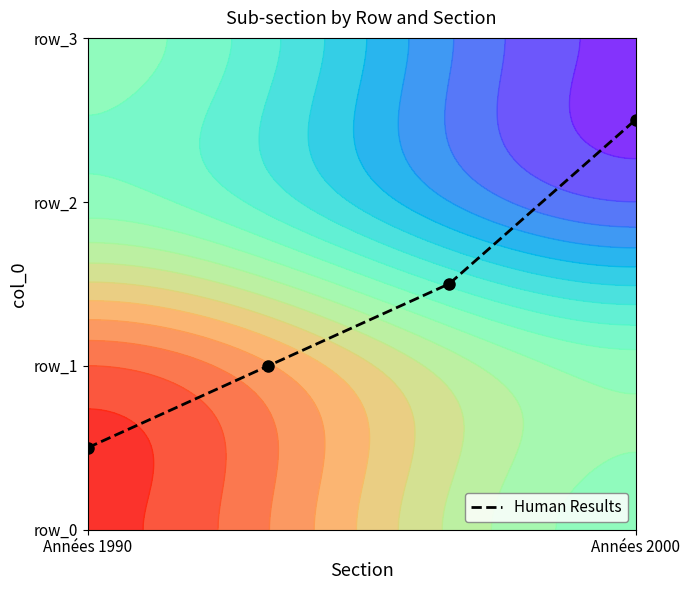

How many values are between 1 and 2?

2